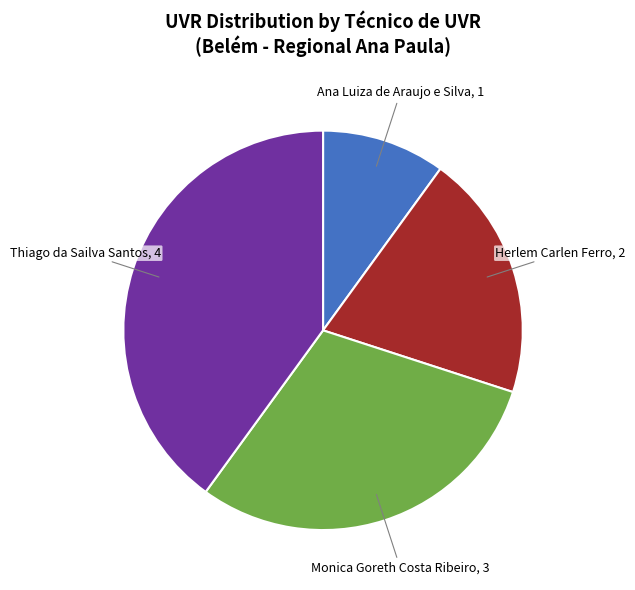

Is there any slice that represents more than half of the pie?

No